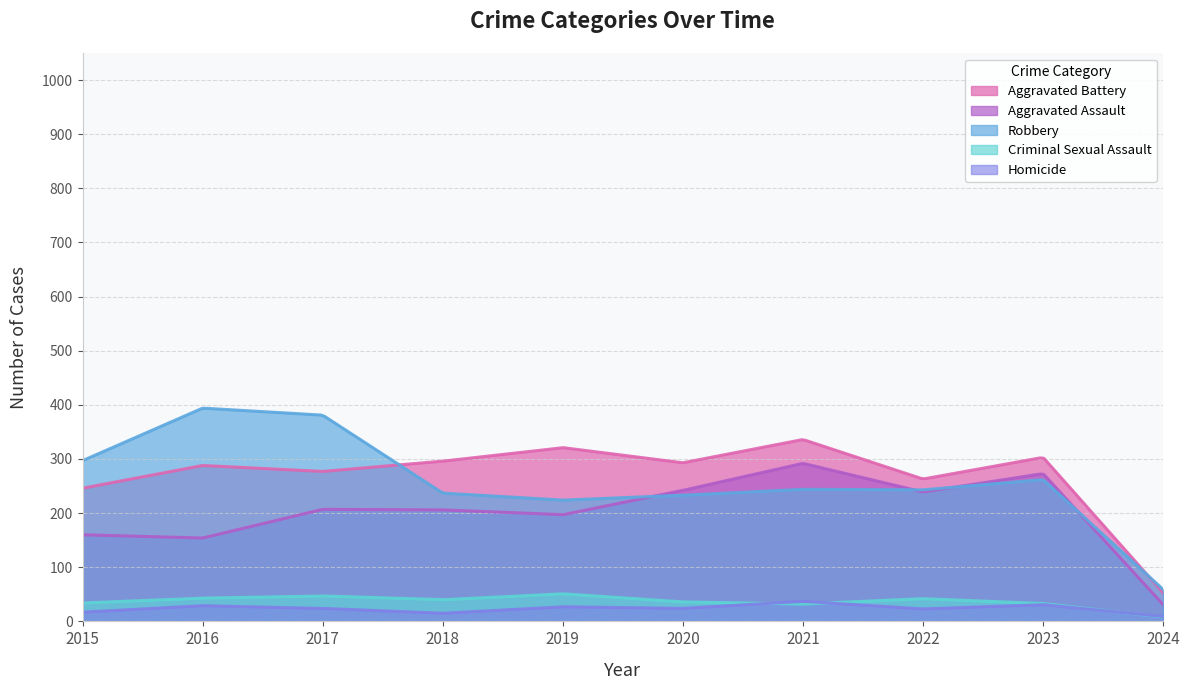

How many data points in Aggravated Assault are less than 207?

5